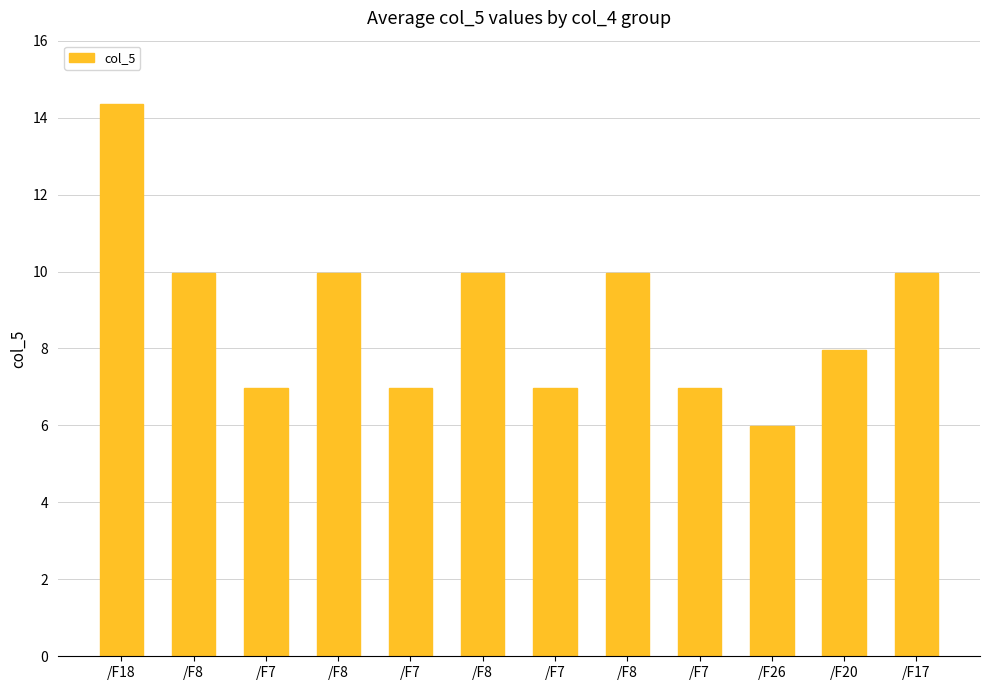

Count the number of categories in the chart.

12